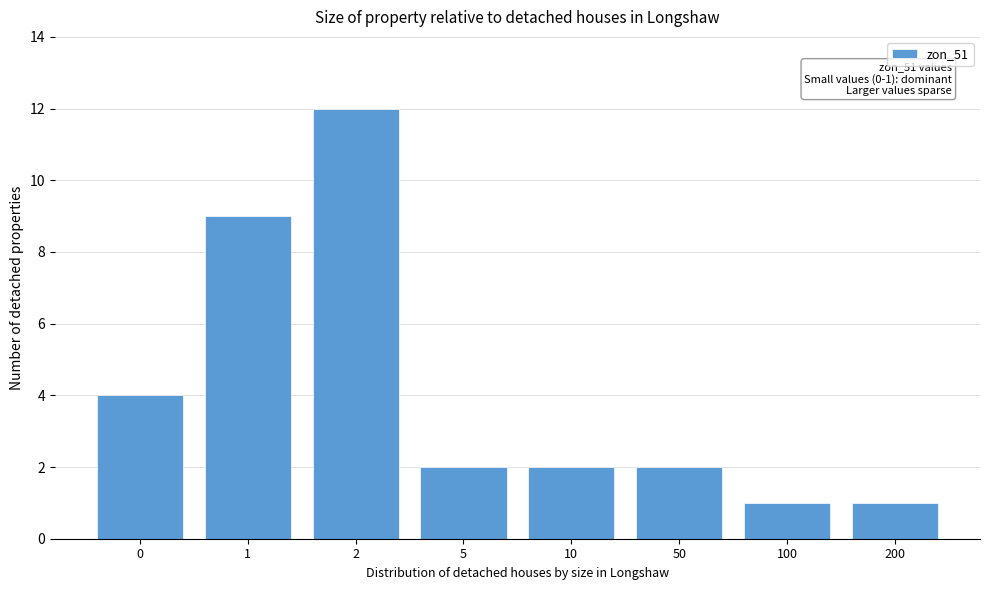

Reading left to right, transcribe all the data shown in this chart.

0=4	1=9	2=12	5=2	10=2	50=2	100=1	200=1